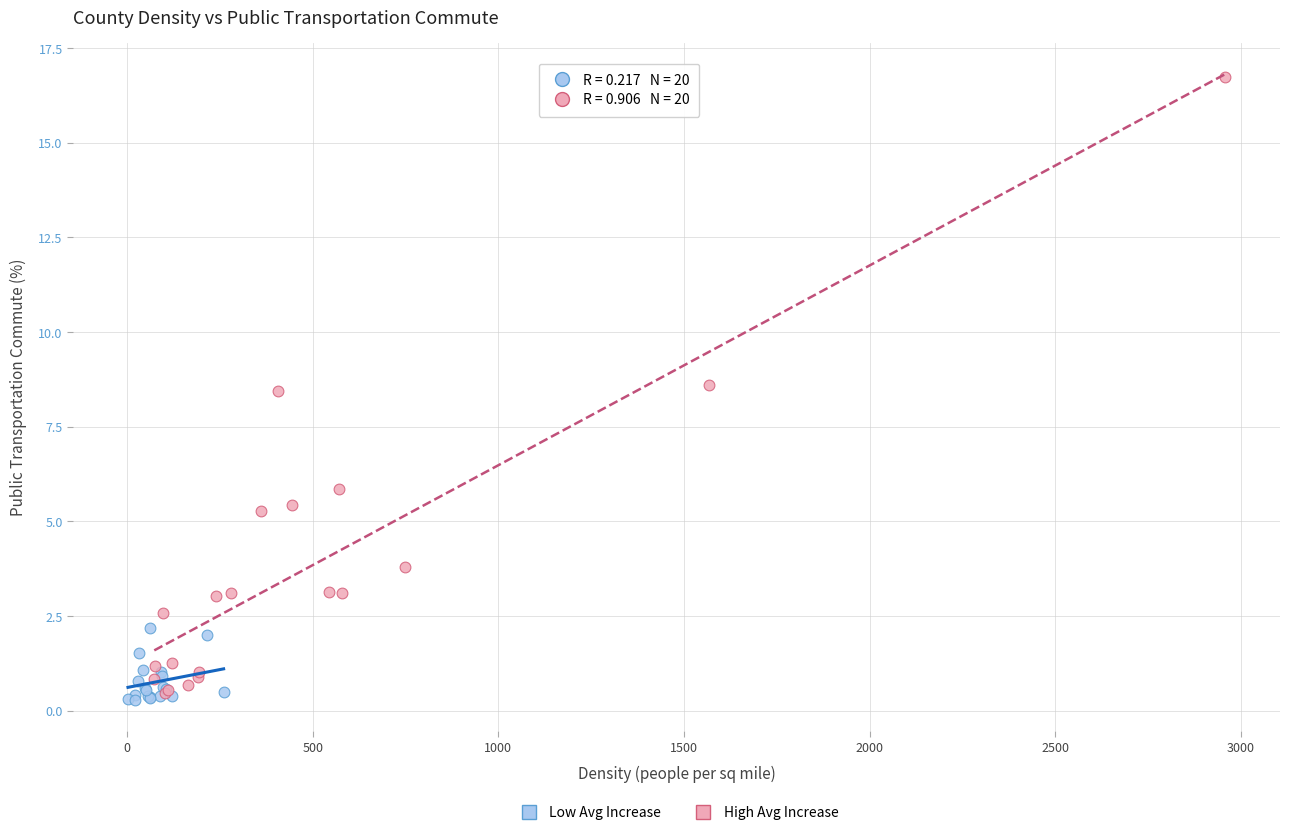

Which series has the largest Y range (max minus min)?

High Avg Increase